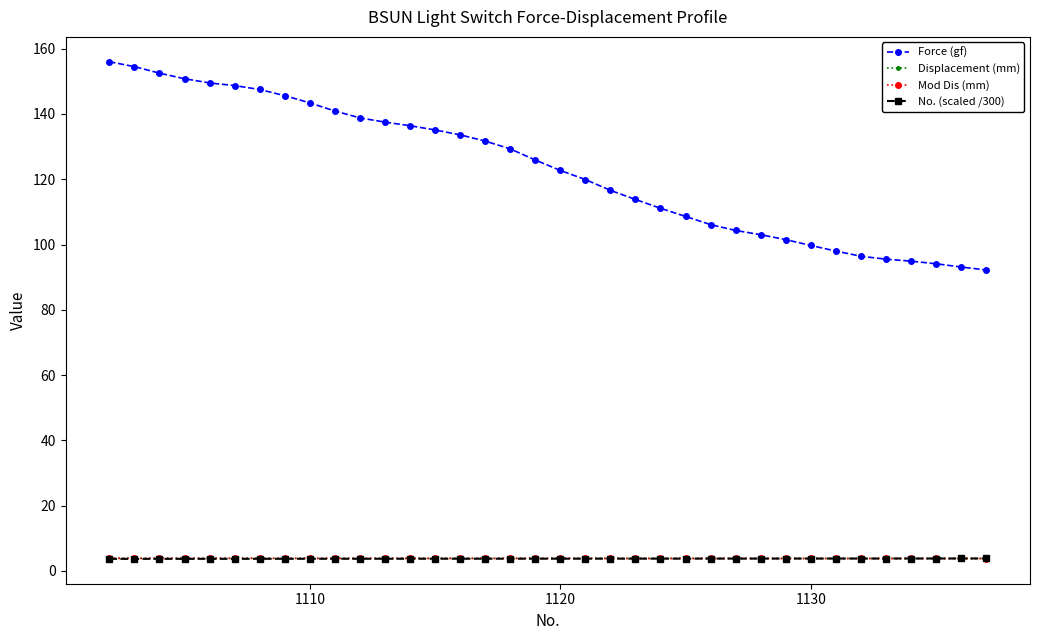

Does the chart have visible grid lines?

No